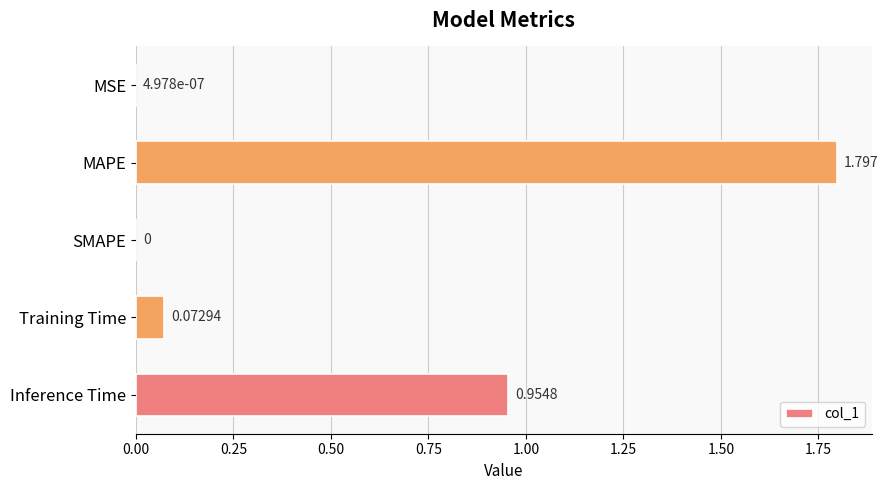

What is the average value?

0.6